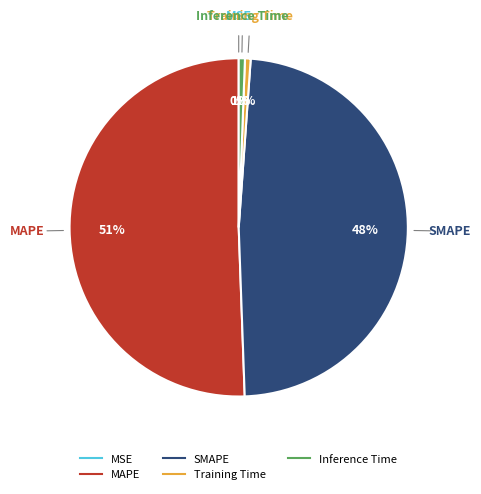

Which category has the biggest portion of the pie?

MAPE